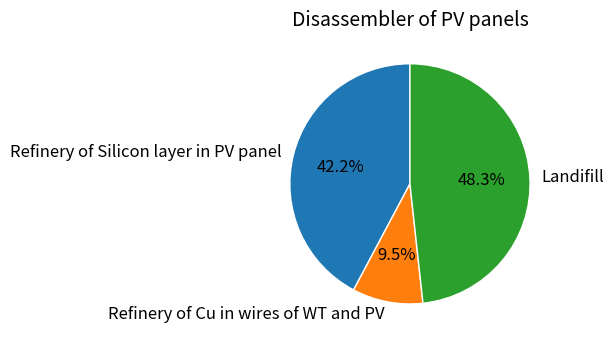

Which category has the biggest portion of the pie?

Landifill